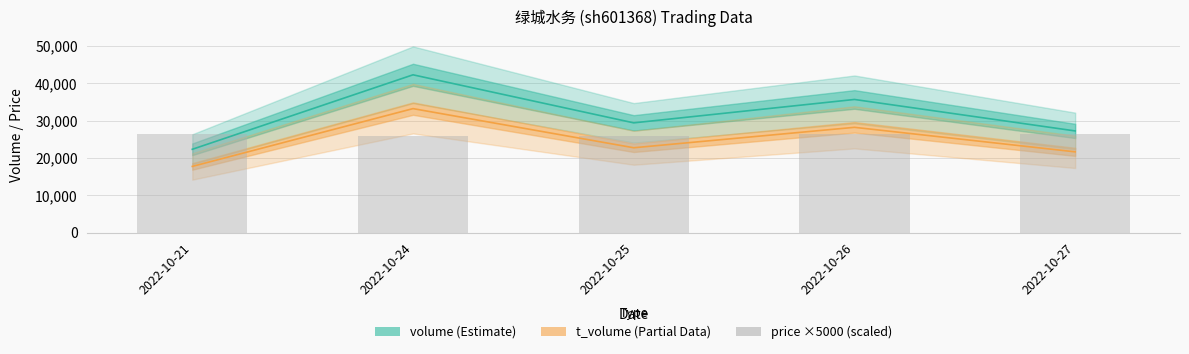

Between 2022-10-24 and 2022-10-26, which is larger?

2022-10-26